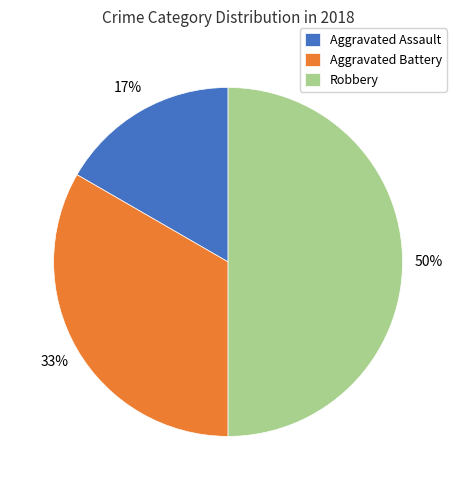

Rank the categories by value from lowest to highest.

Aggravated Assault, Aggravated Battery, Robbery